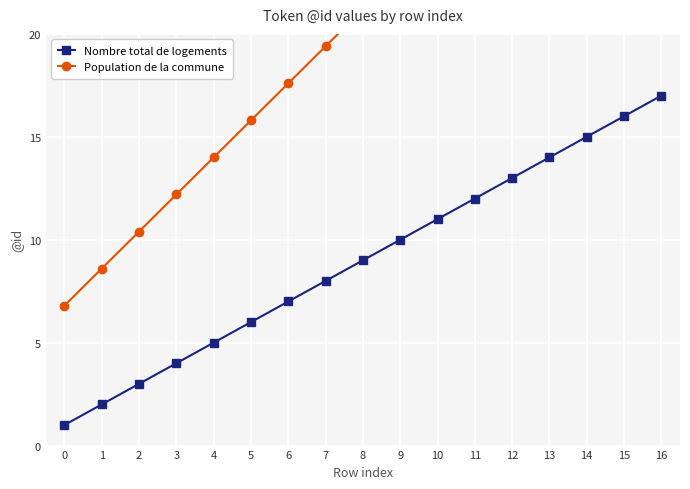

At which category does the chart reach its peak across all series?

16